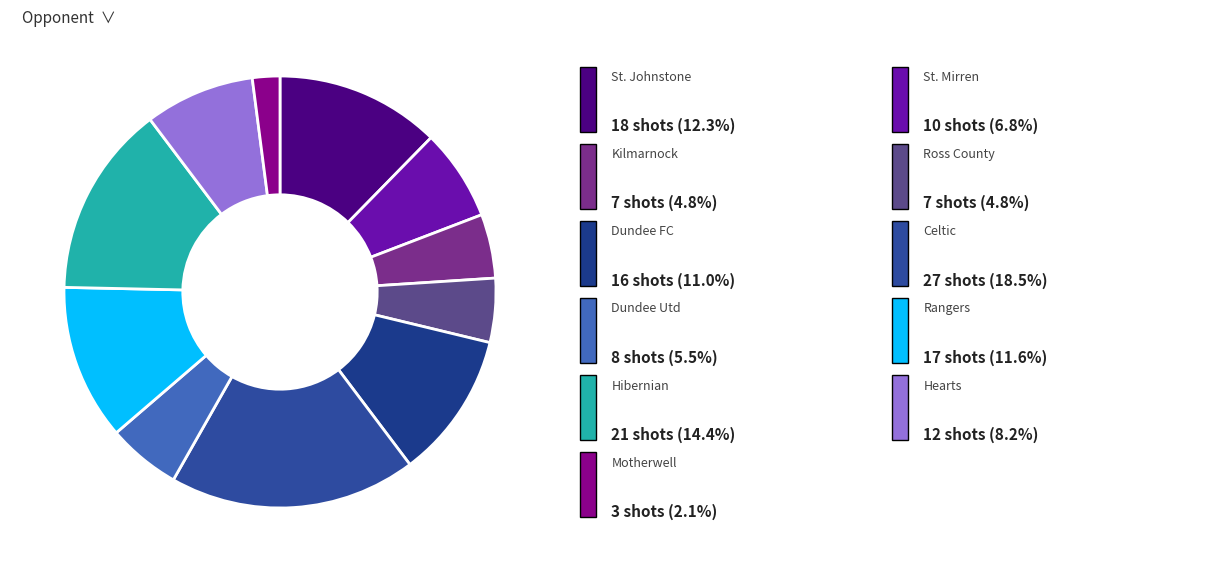

Count the number of slices in the pie.

11